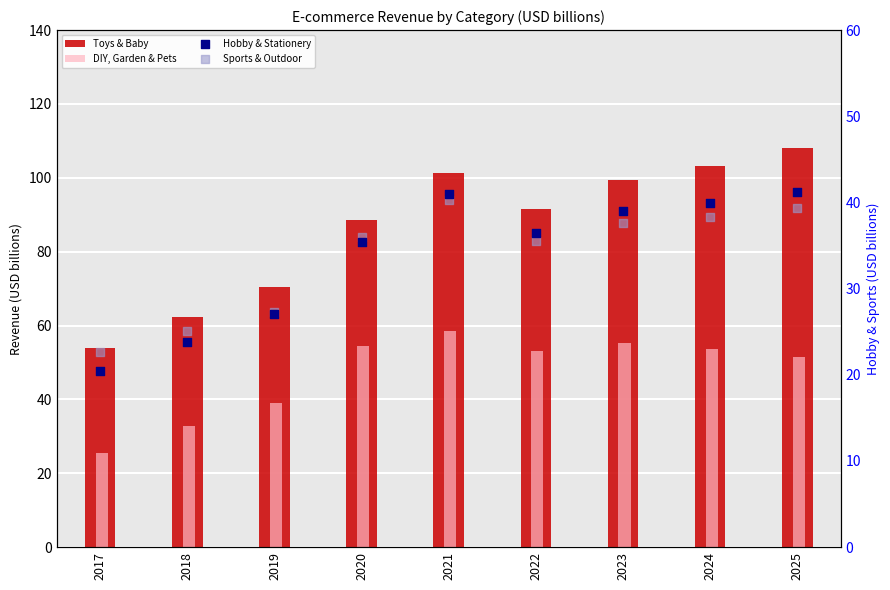

At which category is the sum across all series the highest?

2021